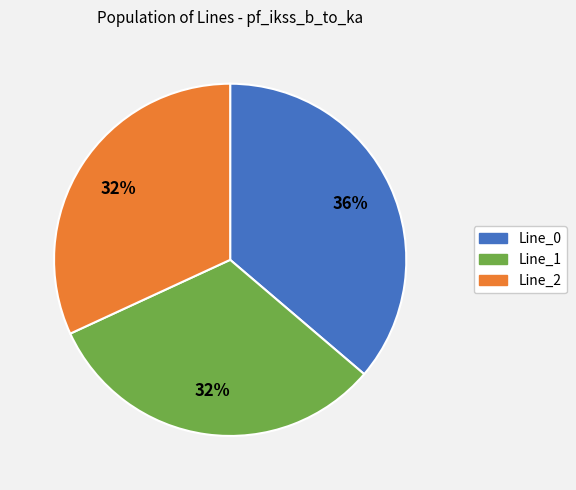

To the nearest percent, what percentage of the pie is Line_0?

36%